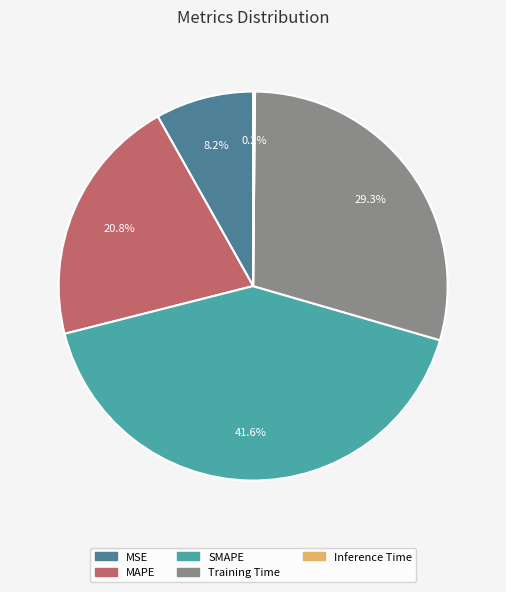

Which has a higher value, Training Time or MAPE?

Training Time